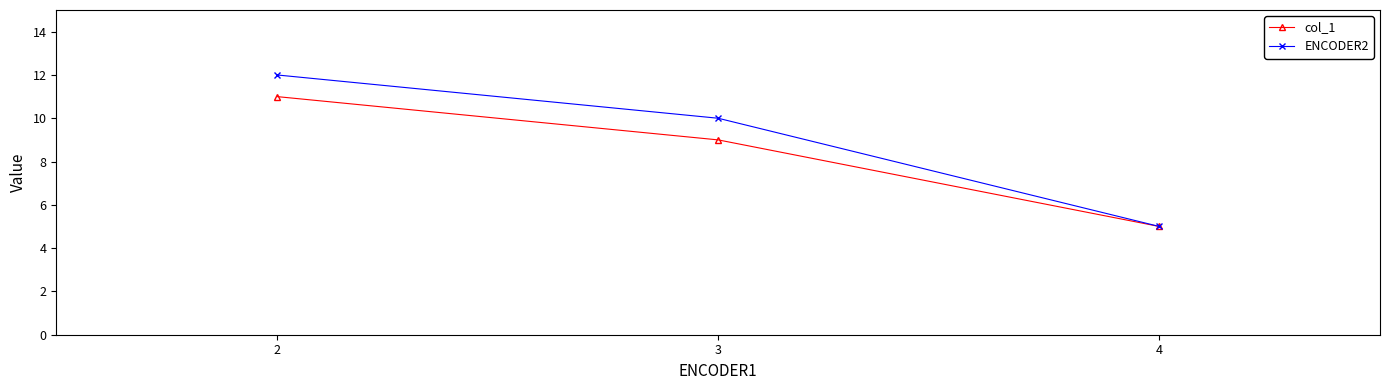

What is the difference between the maximum and minimum values in the col_1 series?

6